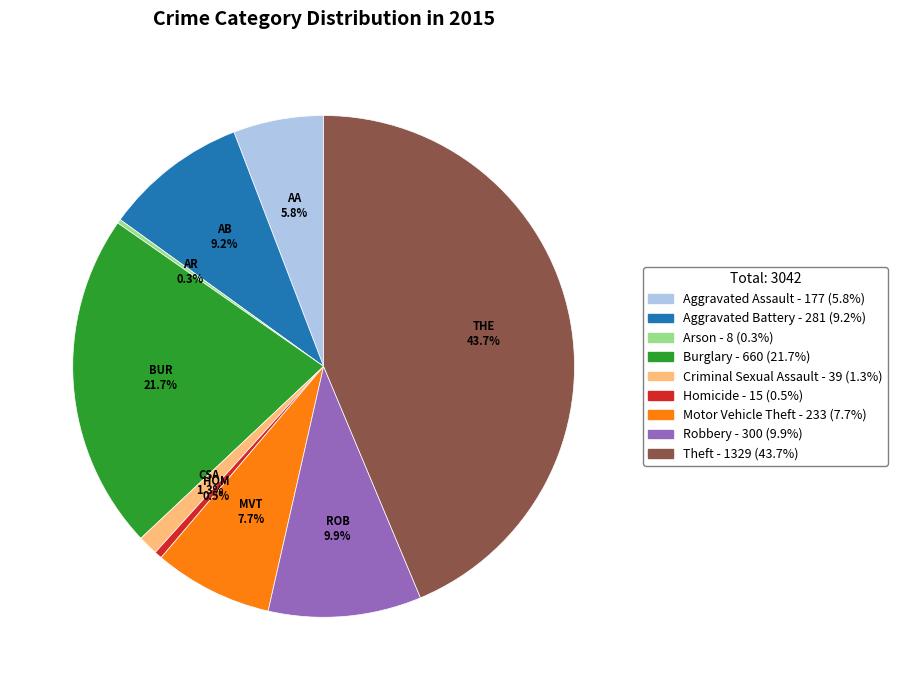

What percentage is the Motor Vehicle Theft slice, to the nearest percent?

8%